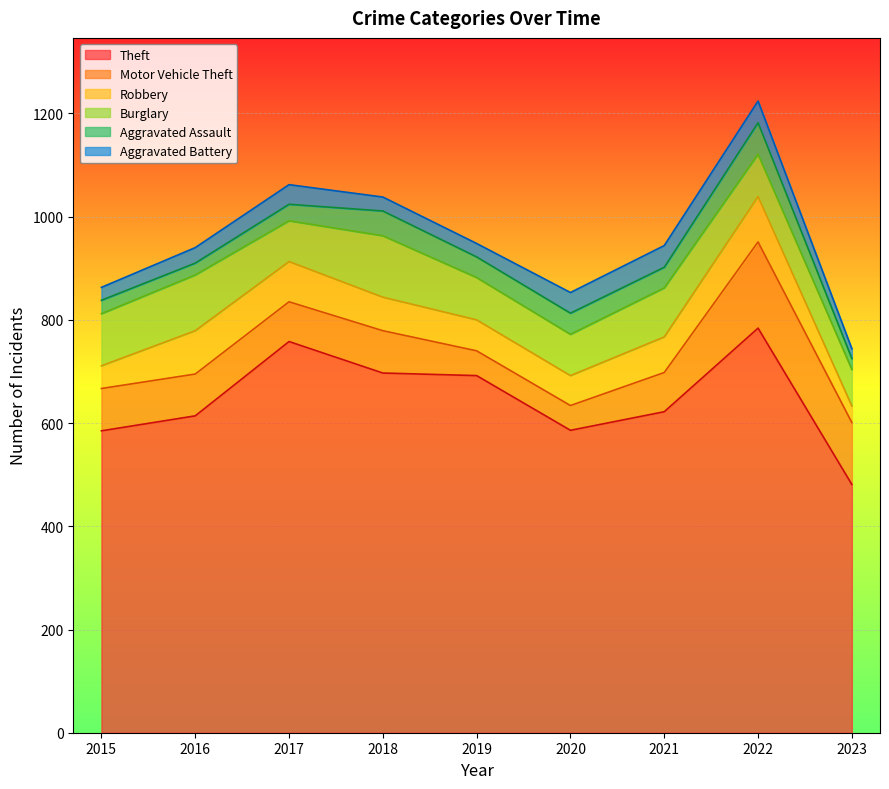

Which series has the largest range (max minus min)?

Theft